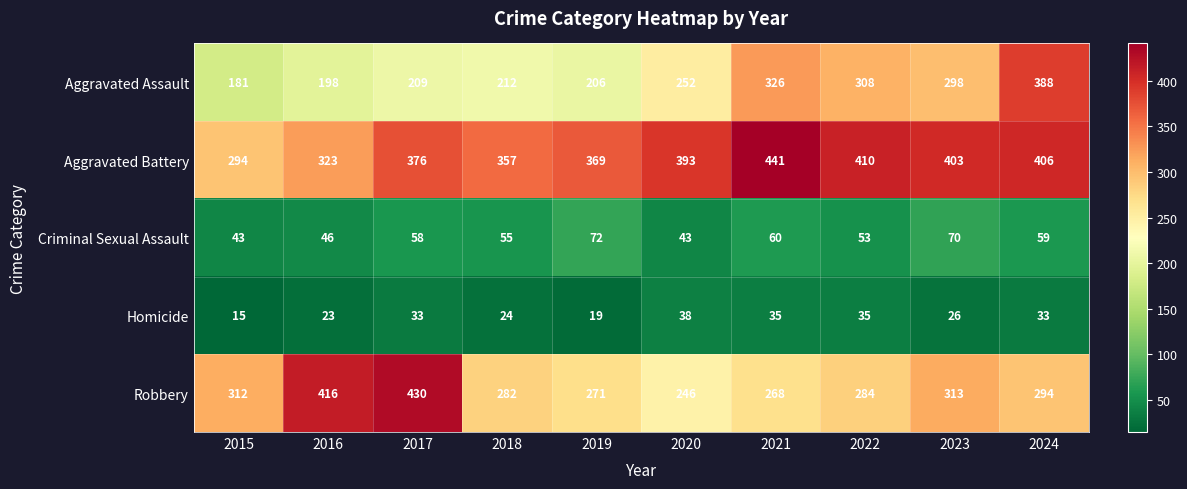

Which series has the largest range (max minus min)?

Aggravated Assault